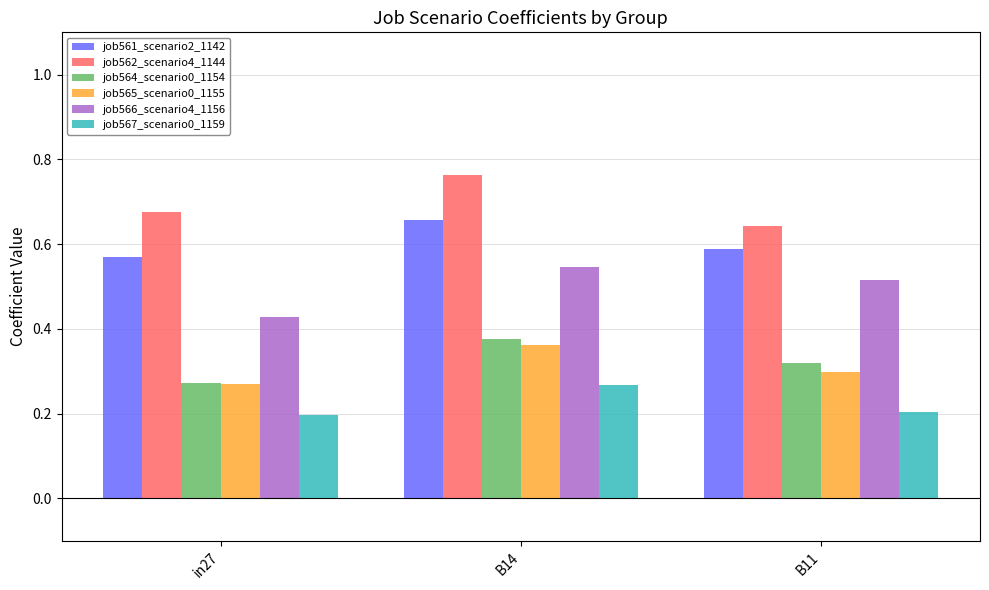

The value of job567_scenario0_1159 at B14 is 0.1. True or false?

False